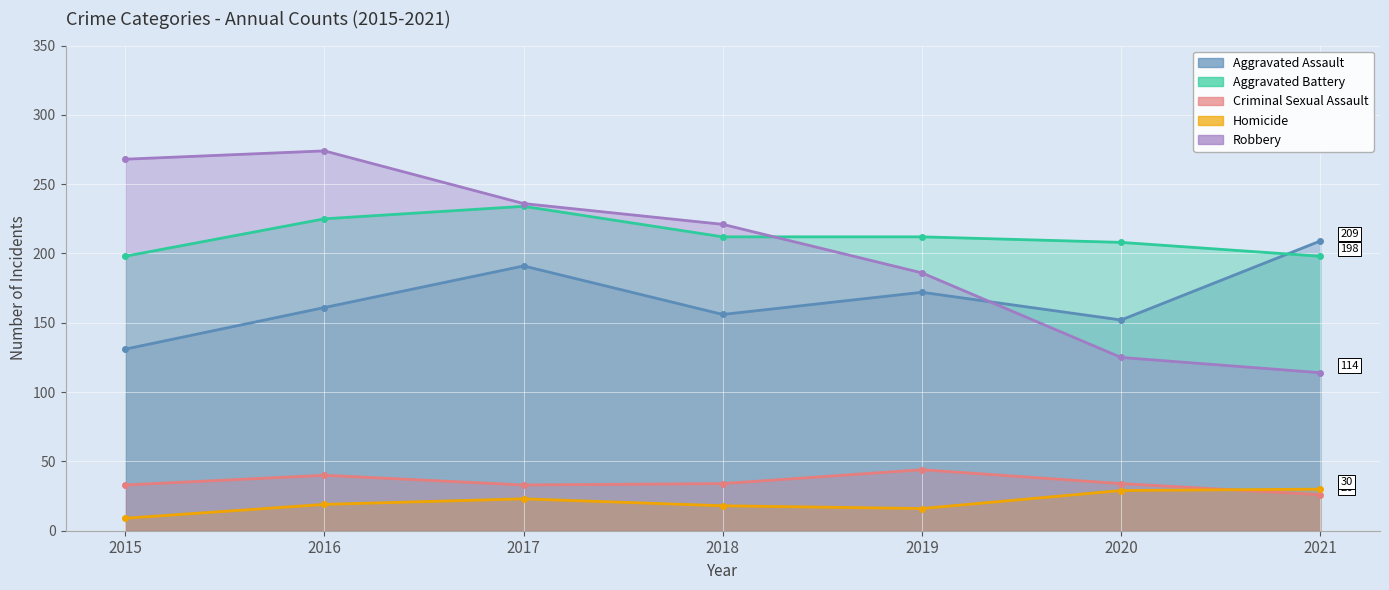

Reading left to right, transcribe all the data shown in this chart.

Aggravated Assault: 131	161	191	156	172	152	209
Aggravated Battery: 198	225	234	212	212	208	198
Criminal Sexual Assault: 33	40	33	34	44	34	26
Homicide: 9	19	23	18	16	29	30
Robbery: 268	274	236	221	186	125	114